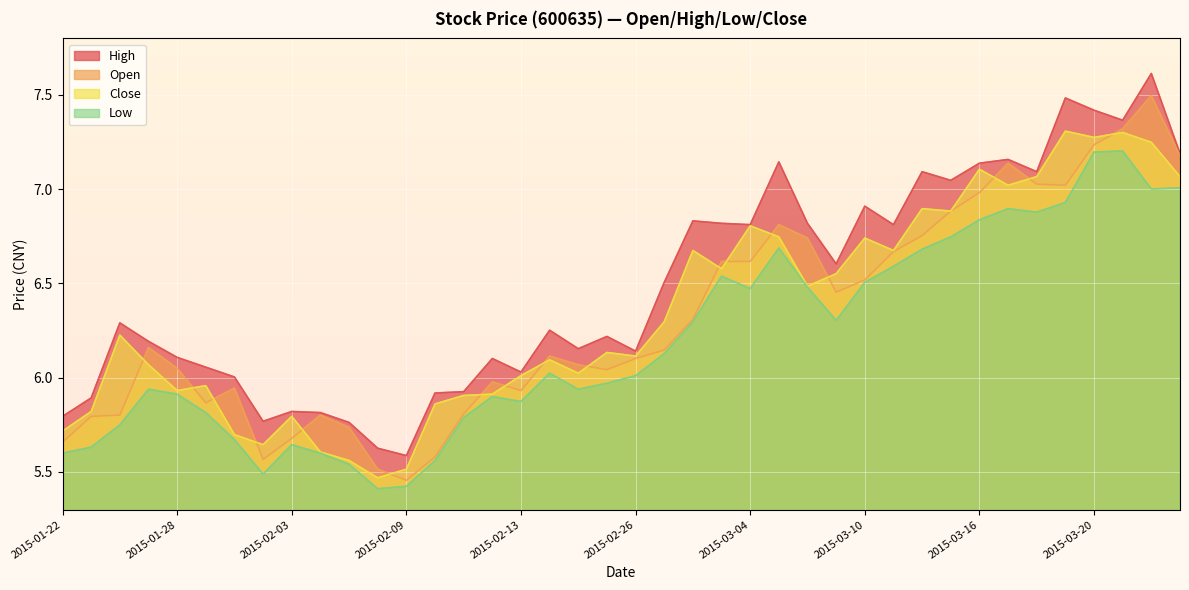

How many categories are shown in the chart?

40